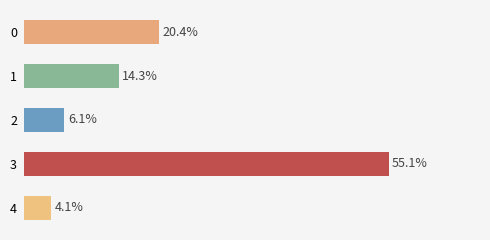

List the labels in order of value, smallest first.

4, 2, 1, 0, 3